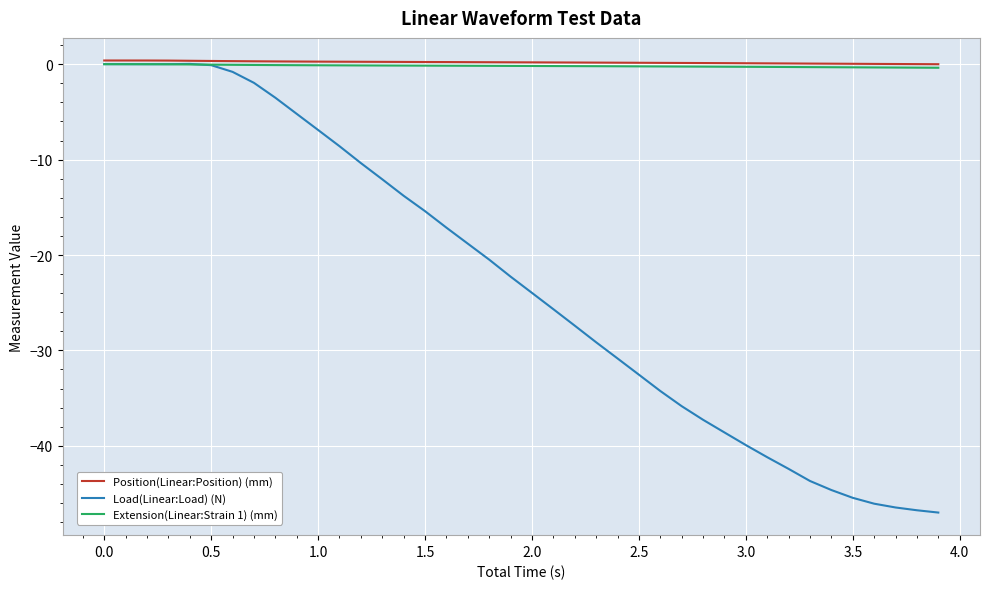

Which series has the largest range (max minus min)?

Load(Linear:Load) (N)